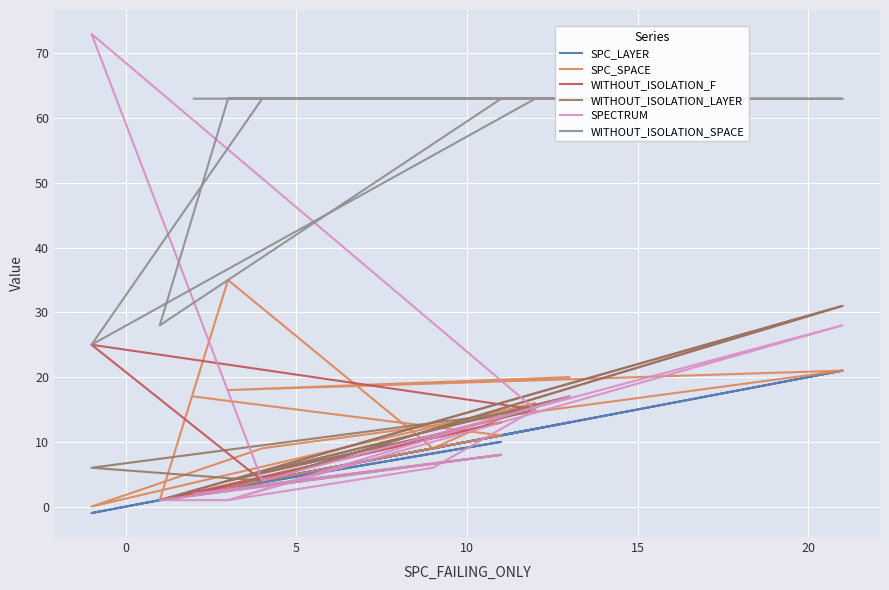

How many categories are shown in the chart?

11